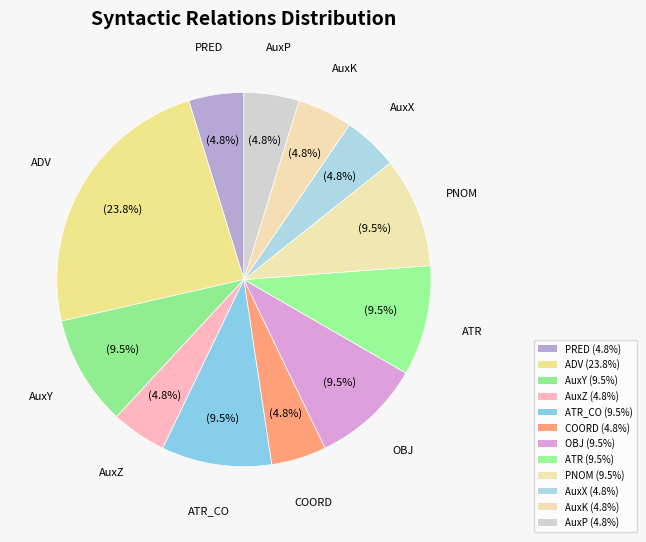

Approximately how many times larger is the value at PRED compared to ATR?

0.5